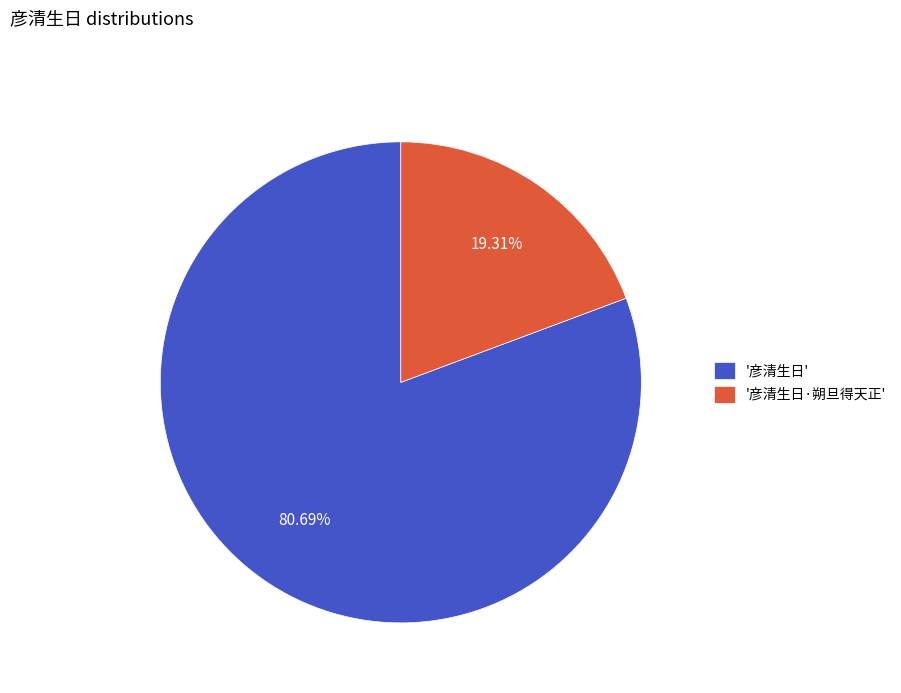

Does any single category account for the majority?

Yes